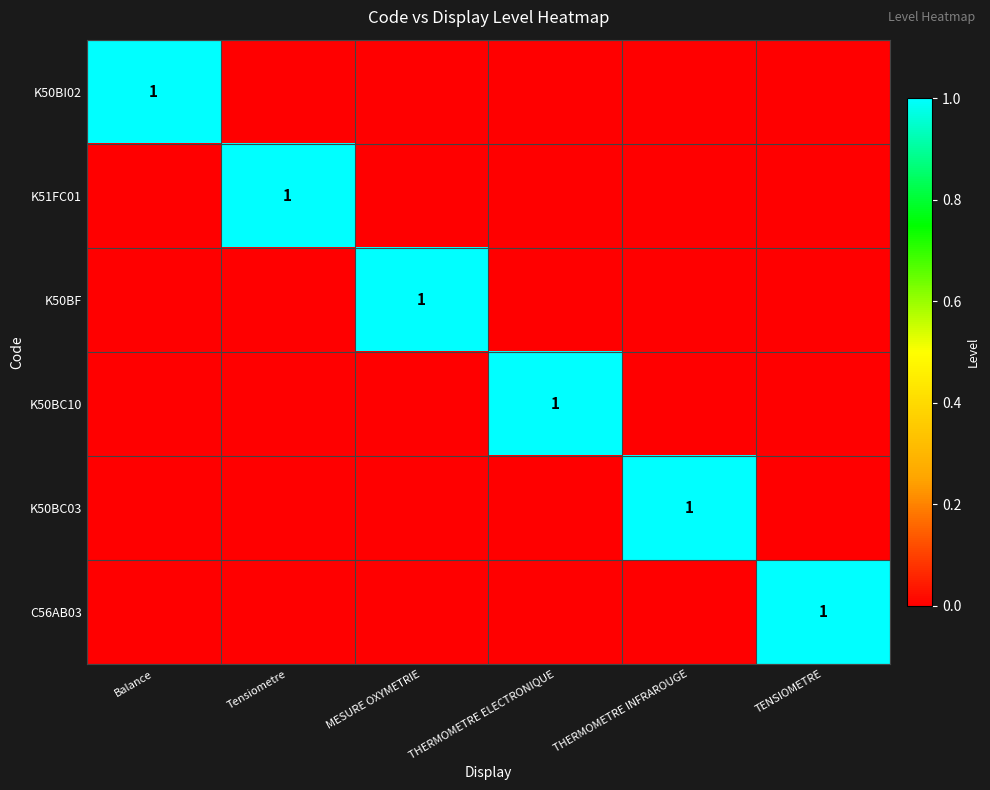

The value of C56AB03 at TENSIOMETRE is 2. True or false?

False